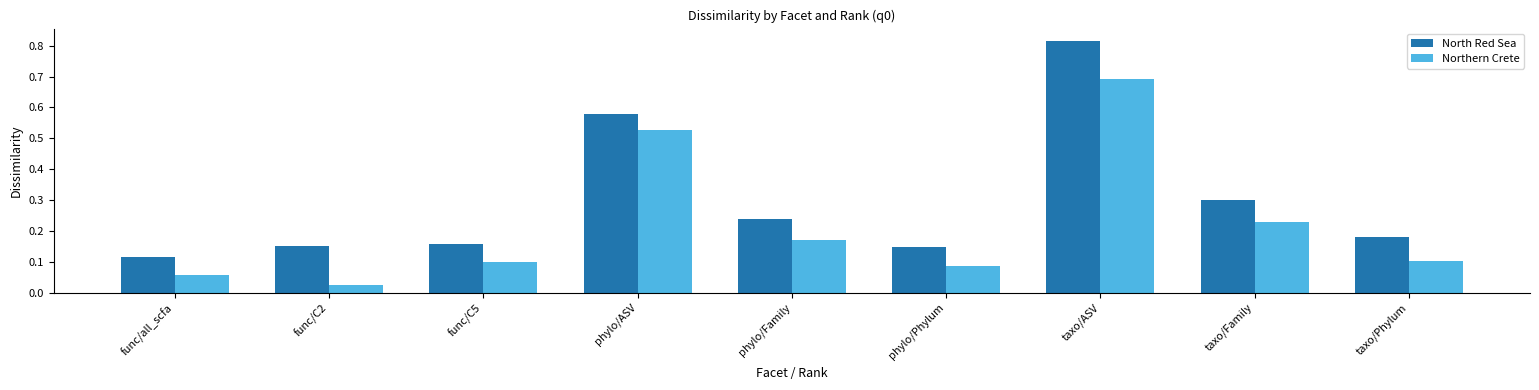

How many distinct data groups are displayed?

2